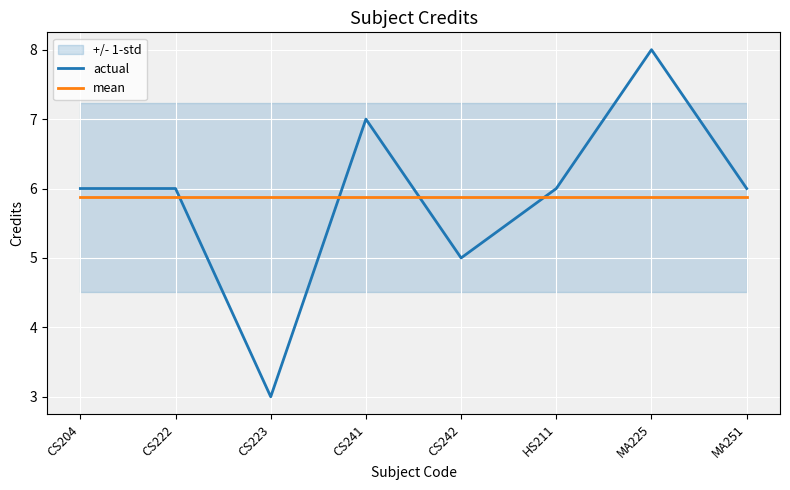

What is the label of the 7th point from the right?

CS222